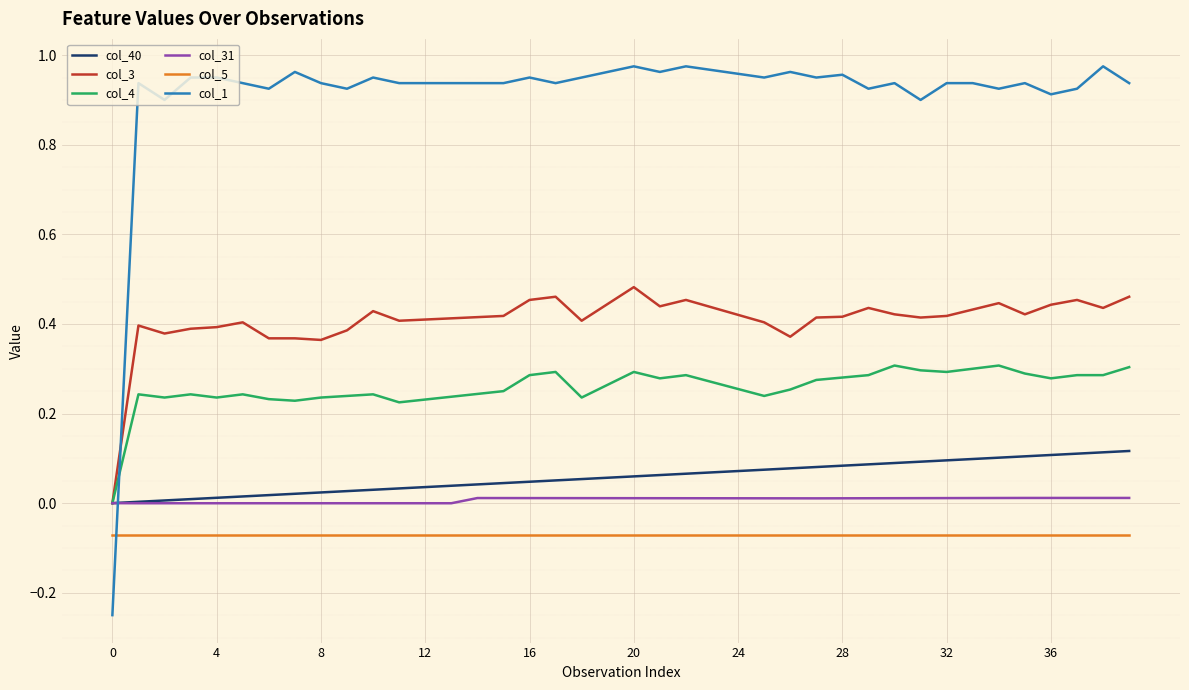

How many distinct data groups are displayed?

6